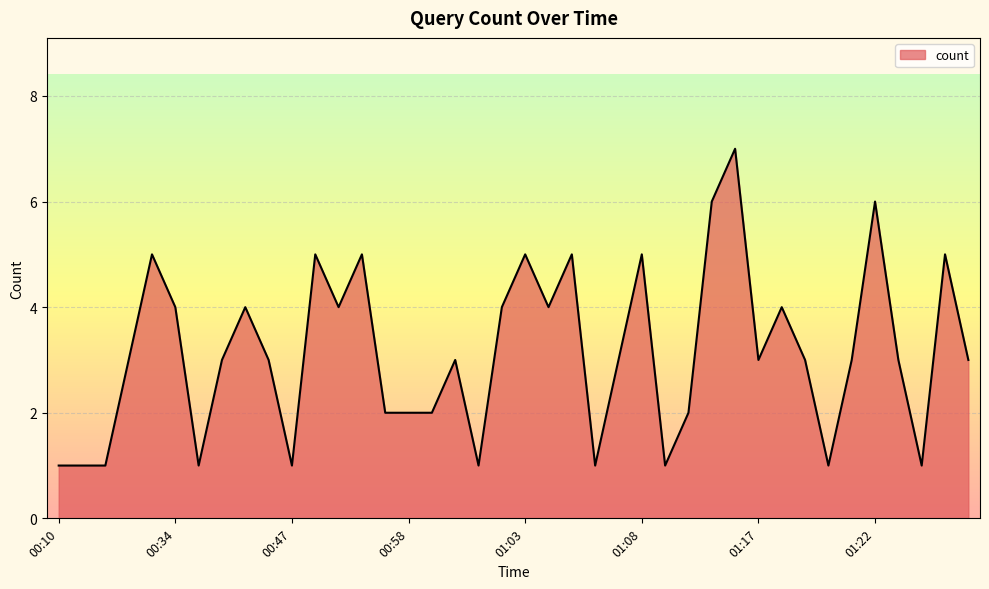

What is the average value?

3